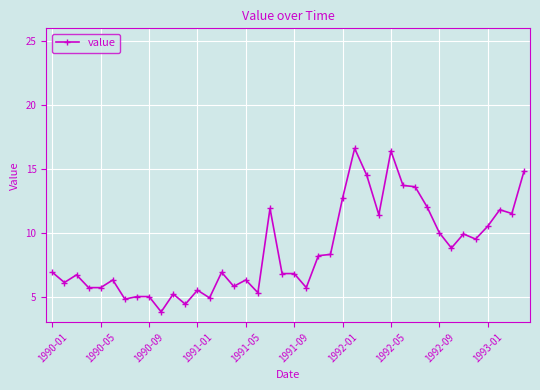

What is the minimum value shown in the chart?

3.8